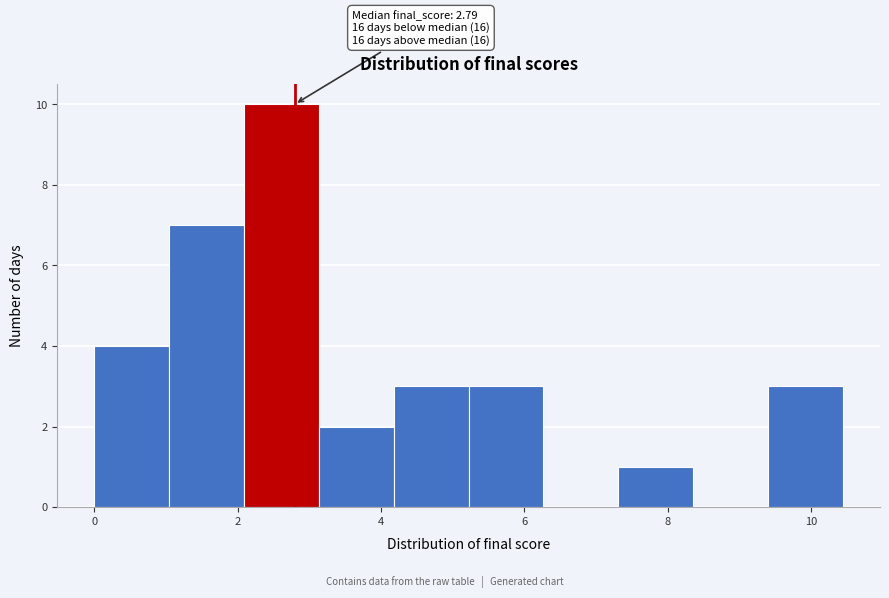

Over which range of the x-axis is the bar tallest?

2.0 to 3.2